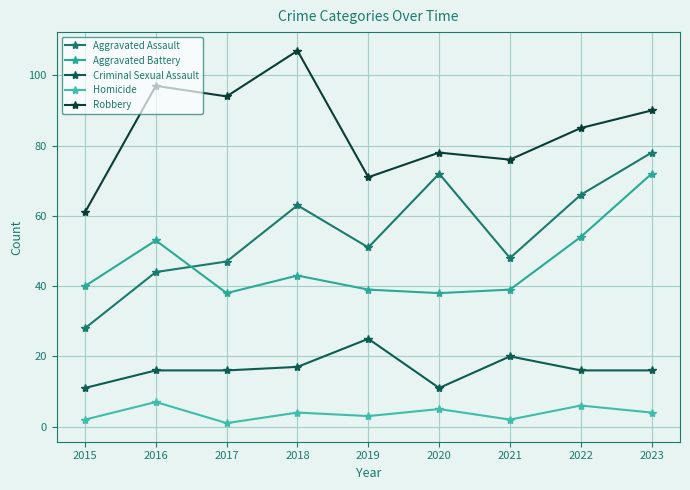

What is the minimum value shown in the chart?

1